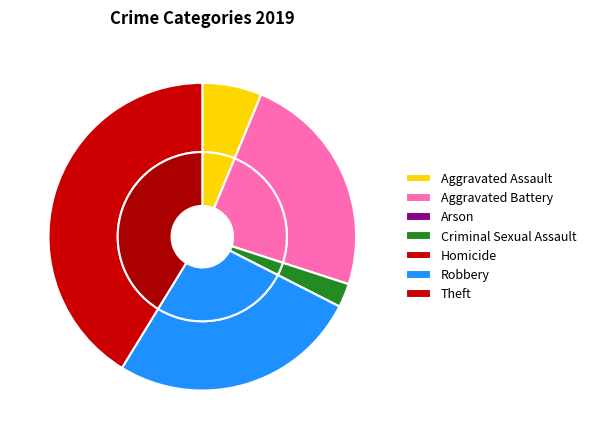

True or false: Homicide accounts for 1% of the total.

False